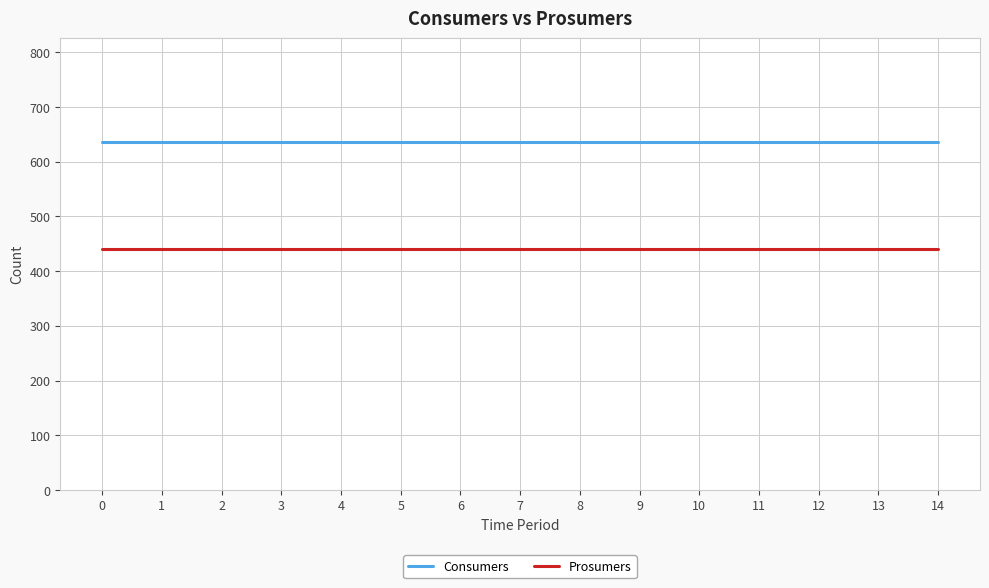

Reading left to right, extract all data points from this chart.

Consumers: 0=635	1=635	2=635	3=635	4=635	5=635	6=635	7=635	8=635	9=635	10=635	11=635	12=635	13=635	14=635
Prosumers: 0=440	1=440	2=440	3=440	4=440	5=440	6=440	7=440	8=440	9=440	10=440	11=440	12=440	13=440	14=440